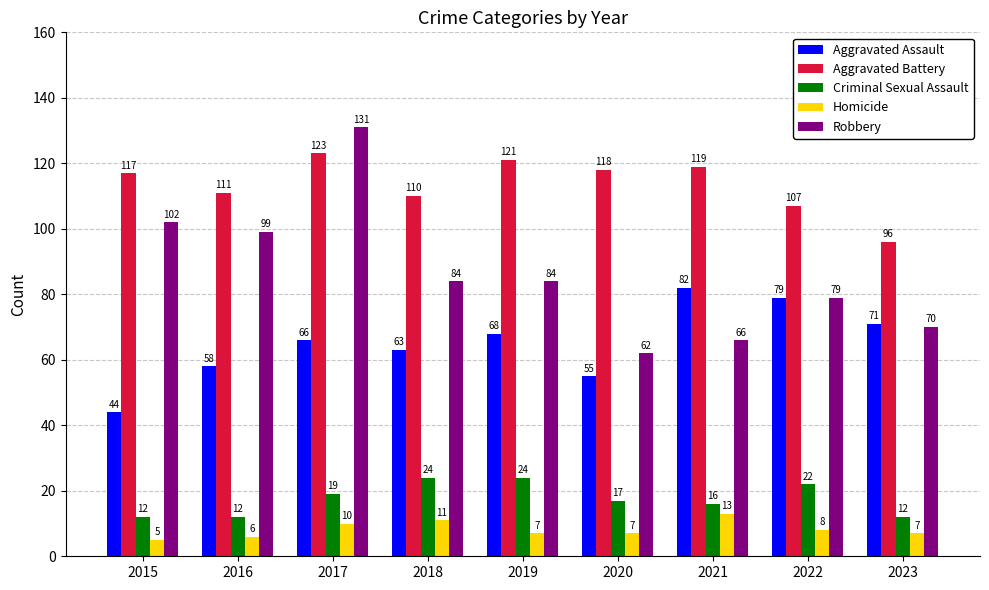

Rank the categories by Aggravated Assault value from highest to lowest.

2021, 2022, 2023, 2019, 2017, 2018, 2016, 2020, 2015